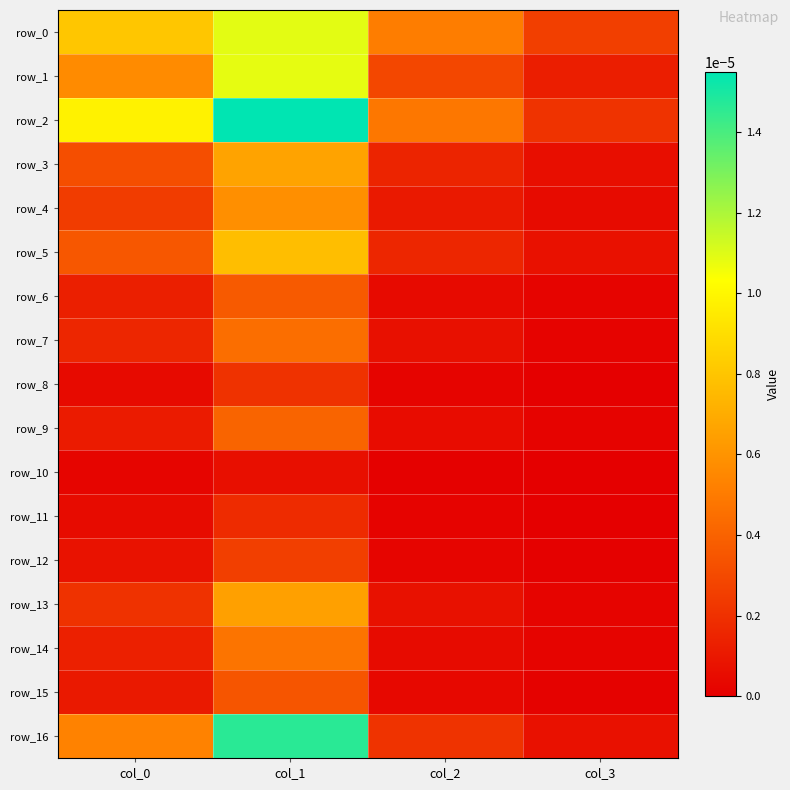

At which category does the chart reach its minimum across all series?

col_3